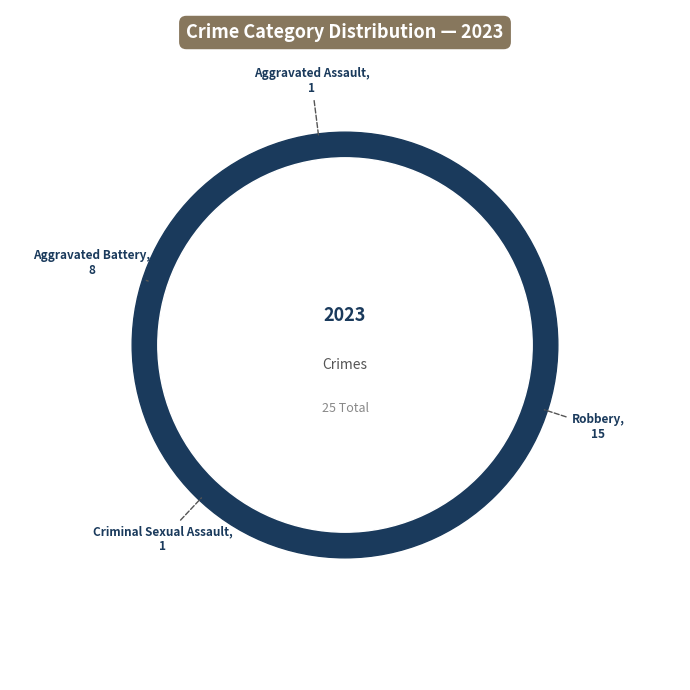

Rank the categories by value from lowest to highest.

Aggravated Assault, Criminal Sexual Assault, Aggravated Battery, Robbery